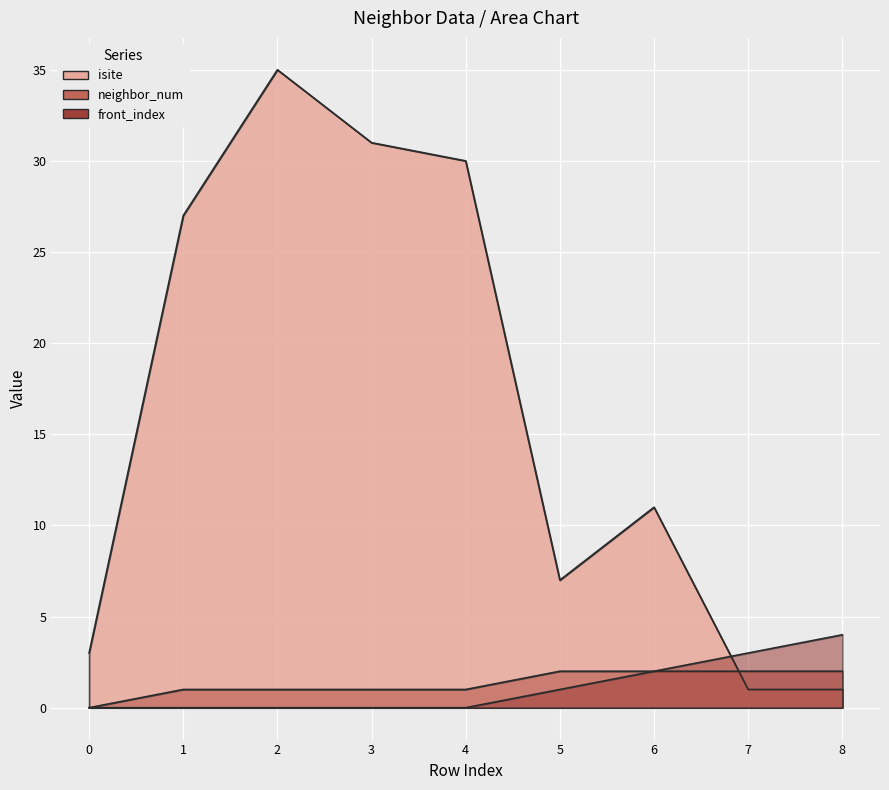

Does the chart display data point markers on the line(s)?

No